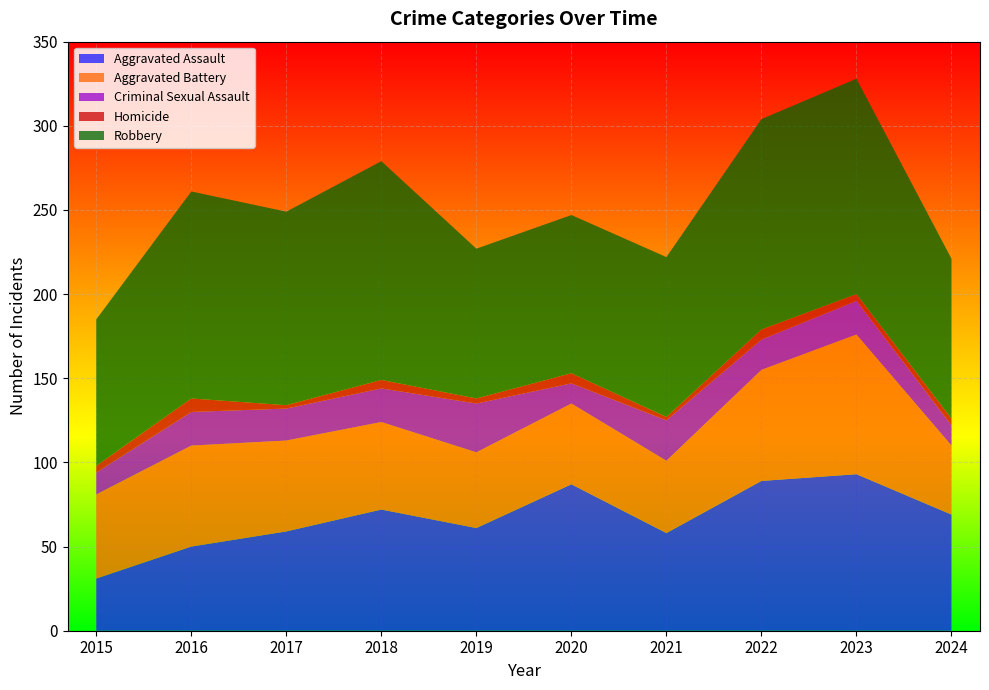

Reading left to right, extract all data points from this chart.

Aggravated Assault: 31	50	59	72	61	87	58	89	93	69
Aggravated Battery: 50	60	54	52	45	48	43	66	83	41
Criminal Sexual Assault: 13	20	19	20	29	12	24	18	20	12
Homicide: 4	8	2	5	3	6	2	6	4	4
Robbery: 87	123	115	130	89	94	95	125	128	95